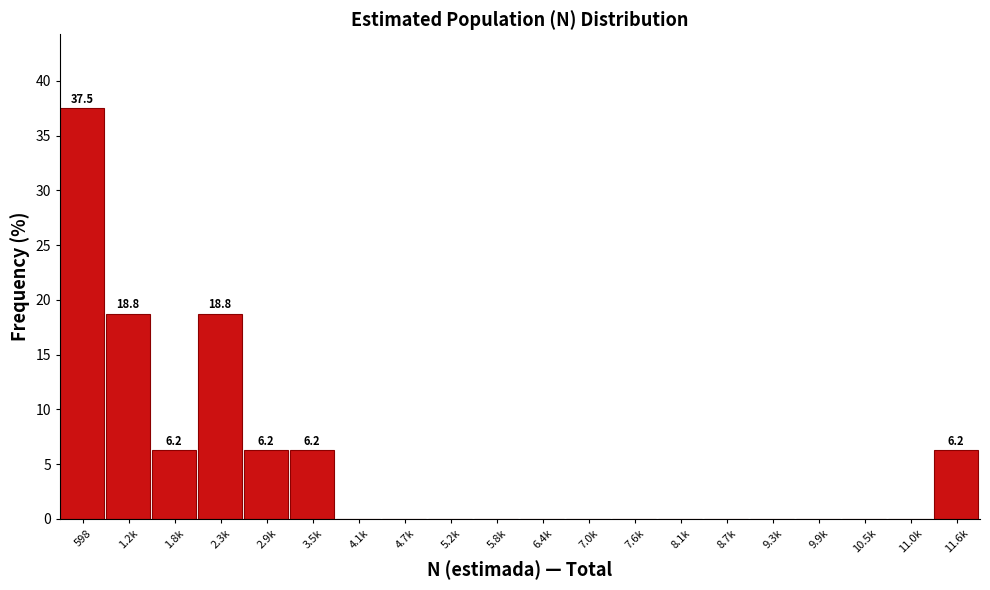

Which label corresponds to the largest value in the chart?

598